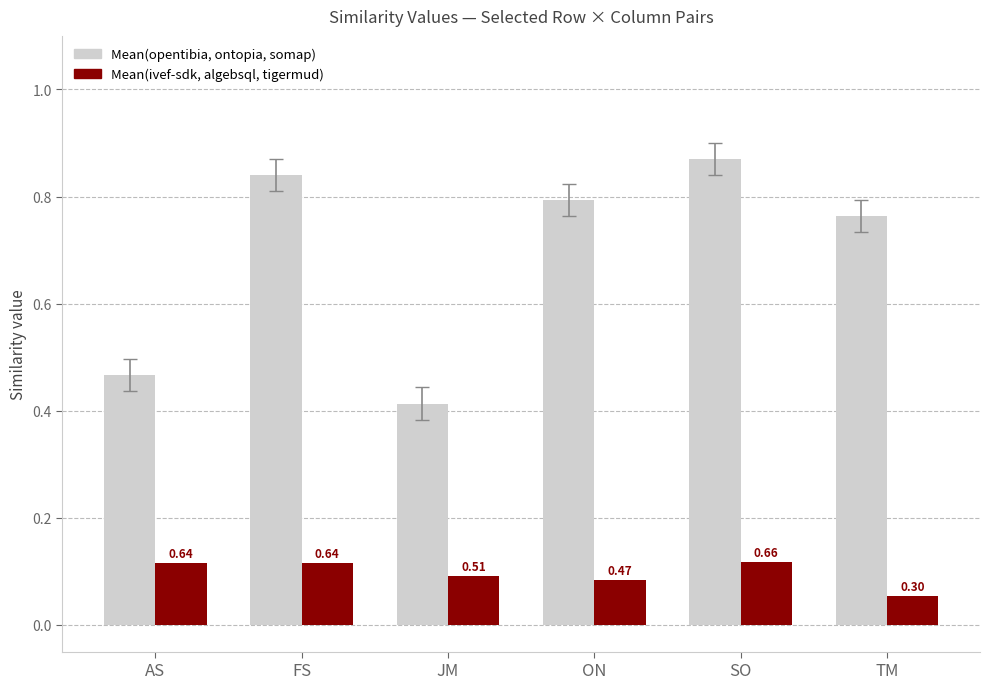

How many bars are there in each group?

2